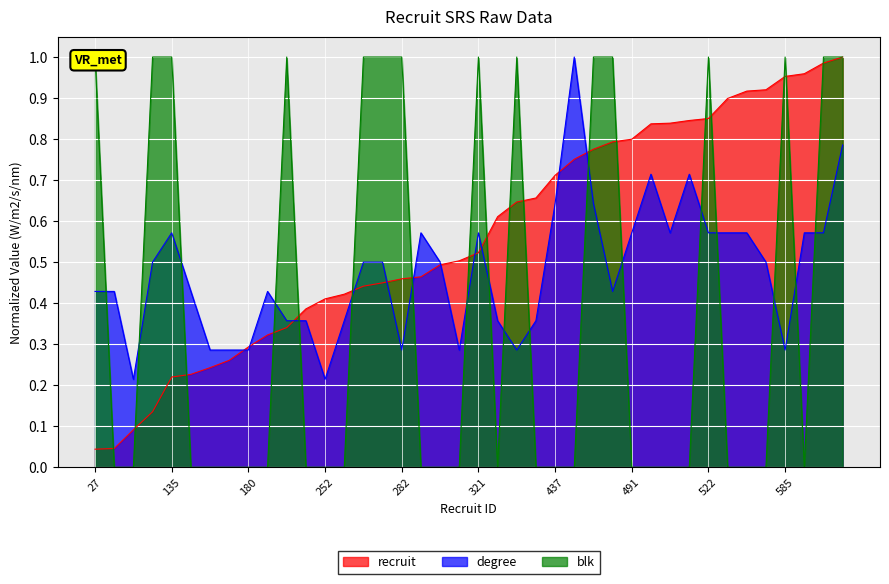

Reading left to right, list all the values displayed in this chart.

recruit: 27=0.0	28=0.0	56=0.1	83=0.1	135=0.2	139=0.2	149=0.2	160=0.3	180=0.3	198=0.3	209=0.3	237=0.4	252=0.4	259=0.4	271=0.4	276=0.4	282=0.5	285=0.5	303=0.5	309=0.5	321=0.5	375=0.6	397=0.6	403=0.7	437=0.7	461=0.8	476=0.8	487=0.8	491=0.8	514=0.8	515=0.8	519=0.8	522=0.9	552=0.9	563=0.9	565=0.9	585=1.0	589=1.0	605=1.0	614=1.0
degree: 27=0.4	28=0.4	56=0.2	83=0.5	135=0.6	139=0.4	149=0.3	160=0.3	180=0.3	198=0.4	209=0.4	237=0.4	252=0.2	259=0.4	271=0.5	276=0.5	282=0.3	285=0.6	303=0.5	309=0.3	321=0.6	375=0.4	397=0.3	403=0.4	437=0.6	461=1.0	476=0.6	487=0.4	491=0.6	514=0.7	515=0.6	519=0.7	522=0.6	552=0.6	563=0.6	565=0.5	585=0.3	589=0.6	605=0.6	614=0.8
blk: 27=1.0	28=0.0	56=0.0	83=1.0	135=1.0	139=0.0	149=0.0	160=0.0	180=0.0	198=0.0	209=1.0	237=0.0	252=0.0	259=0.0	271=1.0	276=1.0	282=1.0	285=0.0	303=0.0	309=0.0	321=1.0	375=0.0	397=1.0	403=0.0	437=0.0	461=0.0	476=1.0	487=1.0	491=0.0	514=0.0	515=0.0	519=0.0	522=1.0	552=0.0	563=0.0	565=0.0	585=1.0	589=0.0	605=1.0	614=1.0